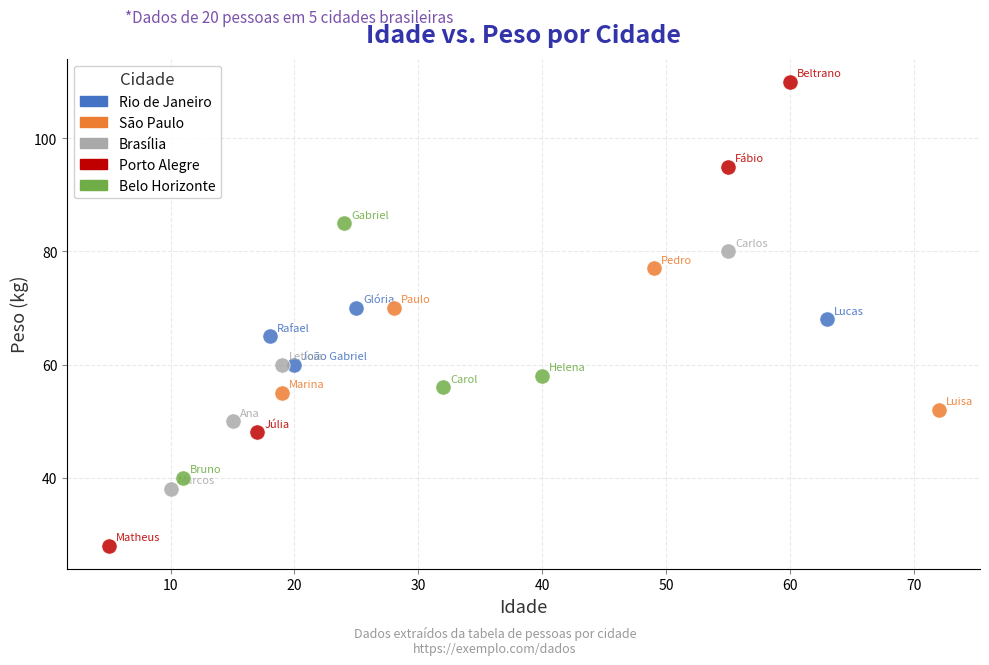

What are all the series names shown in the legend?

Rio de Janeiro, São Paulo, Brasília, Porto Alegre, Belo Horizonte